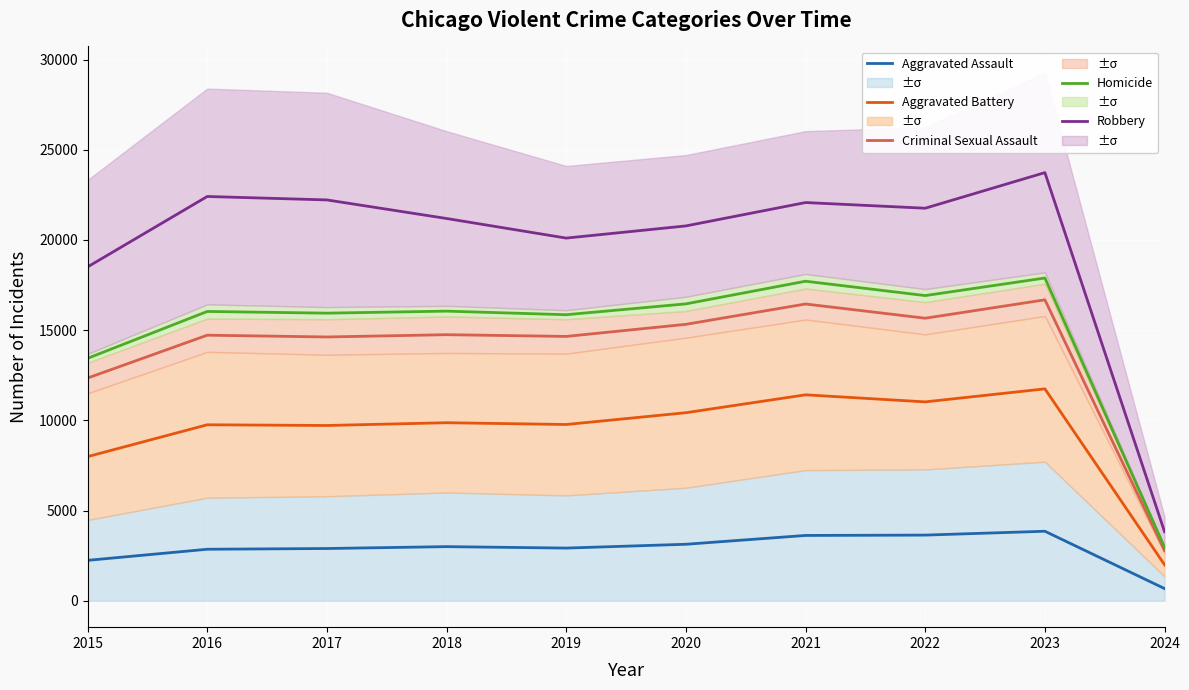

True or false: Homicide and Aggravated Battery intersect in this chart.

False